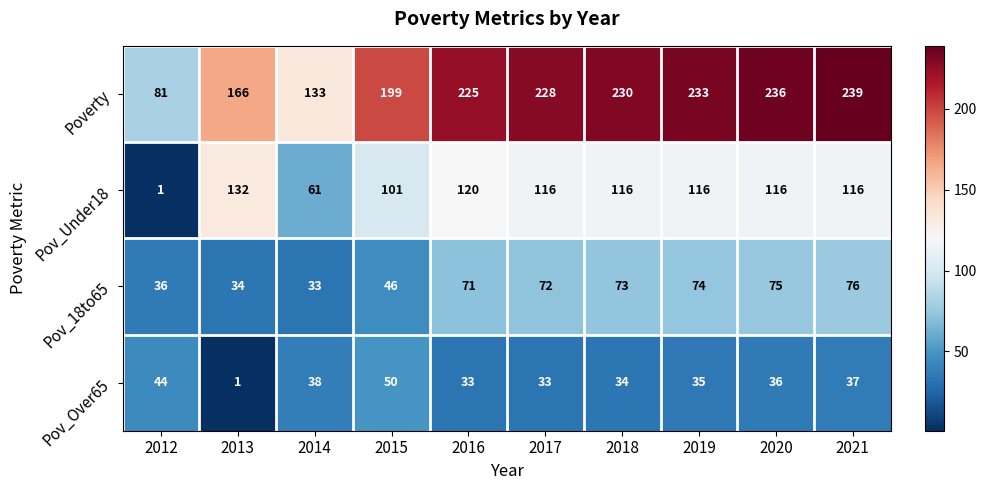

What is the difference between the maximum and minimum values in the Pov_Under18 series?

131